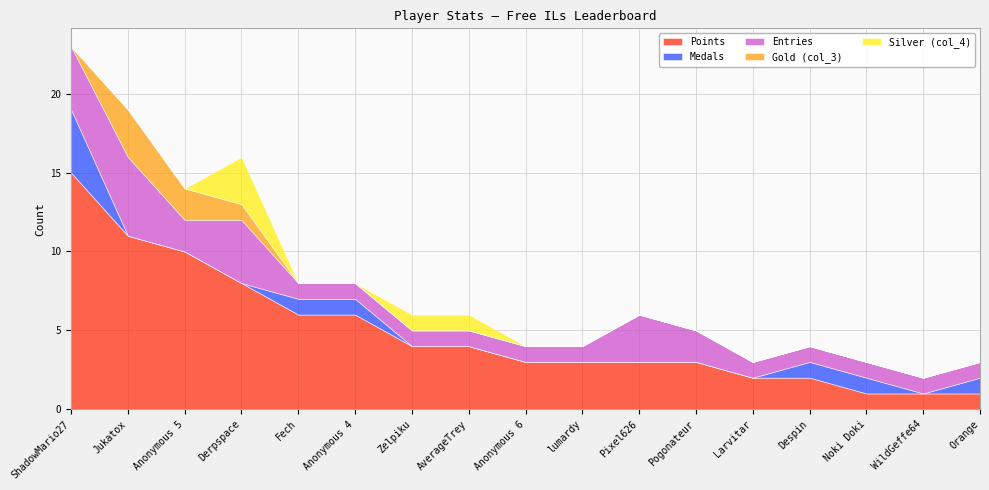

Reading left to right, extract all data points from this chart.

Points: ShadowMario27=15	Jukatox=11	Anonymous 5=10	Derpspace=8	Fech=6	Anonymous 4=6	Zelpiku=4	AverageTrey=4	Anonymous 6=3	lumardy=3	Pixel626=3	Pogonateur=3	Larvitar=2	Despin=2	Noki Doki=1	WildGeffe64=1	Orange=1
Medals: ShadowMario27=4	Jukatox=0	Anonymous 5=0	Derpspace=0	Fech=1	Anonymous 4=1	Zelpiku=0	AverageTrey=0	Anonymous 6=0	lumardy=0	Pixel626=0	Pogonateur=0	Larvitar=0	Despin=1	Noki Doki=1	WildGeffe64=0	Orange=1
Entries: ShadowMario27=4	Jukatox=5	Anonymous 5=2	Derpspace=4	Fech=1	Anonymous 4=1	Zelpiku=1	AverageTrey=1	Anonymous 6=1	lumardy=1	Pixel626=3	Pogonateur=2	Larvitar=1	Despin=1	Noki Doki=1	WildGeffe64=1	Orange=1
Gold (col_3): ShadowMario27=0	Jukatox=3	Anonymous 5=2	Derpspace=1	Fech=0	Anonymous 4=0	Zelpiku=0	AverageTrey=0	Anonymous 6=0	lumardy=0	Pixel626=0	Pogonateur=0	Larvitar=0	Despin=0	Noki Doki=0	WildGeffe64=0	Orange=0
Silver (col_4): ShadowMario27=0	Jukatox=0	Anonymous 5=0	Derpspace=3	Fech=0	Anonymous 4=0	Zelpiku=1	AverageTrey=1	Anonymous 6=0	lumardy=0	Pixel626=0	Pogonateur=0	Larvitar=0	Despin=0	Noki Doki=0	WildGeffe64=0	Orange=0